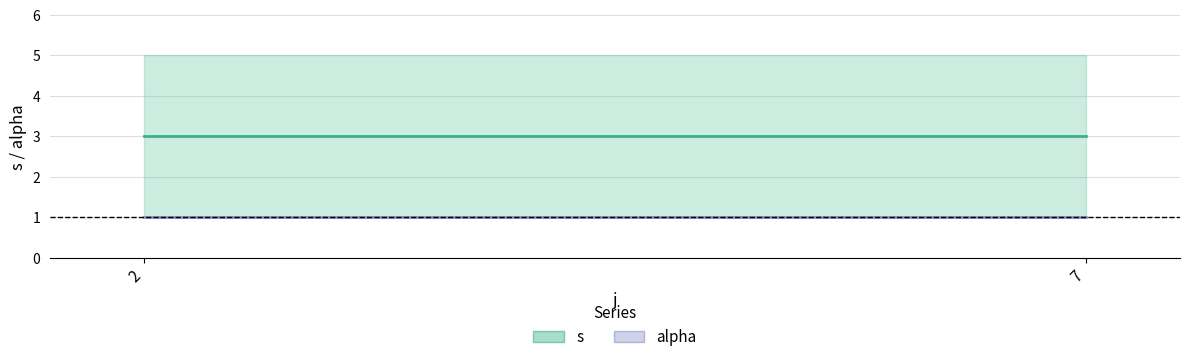

Which series has the widest spread of values?

s